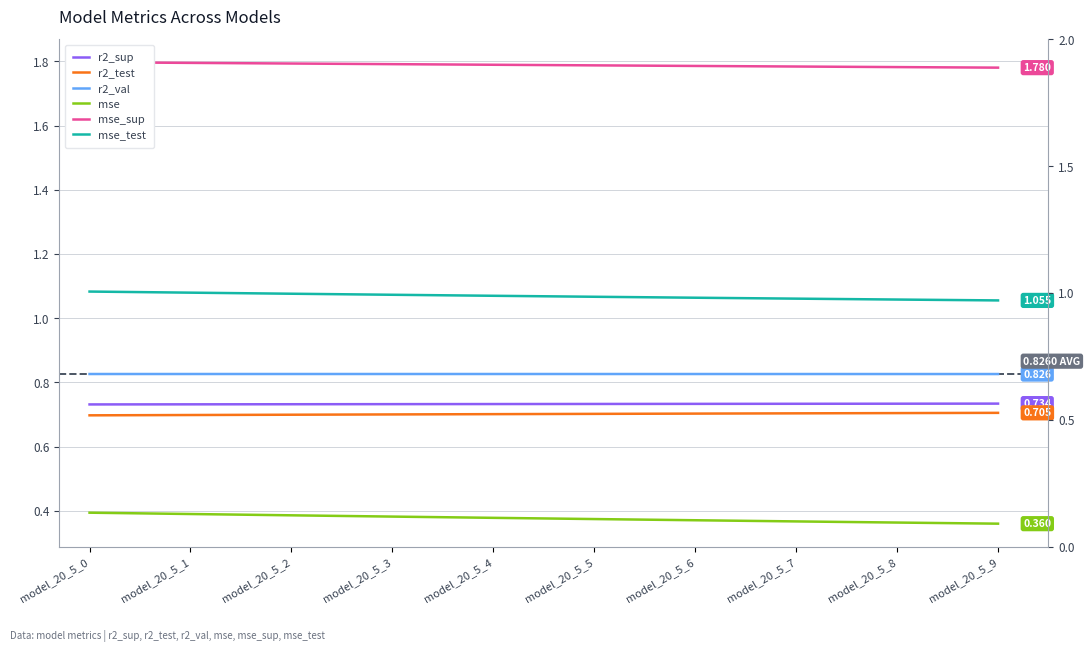

What is the lowest value of the r2_val series?

0.8